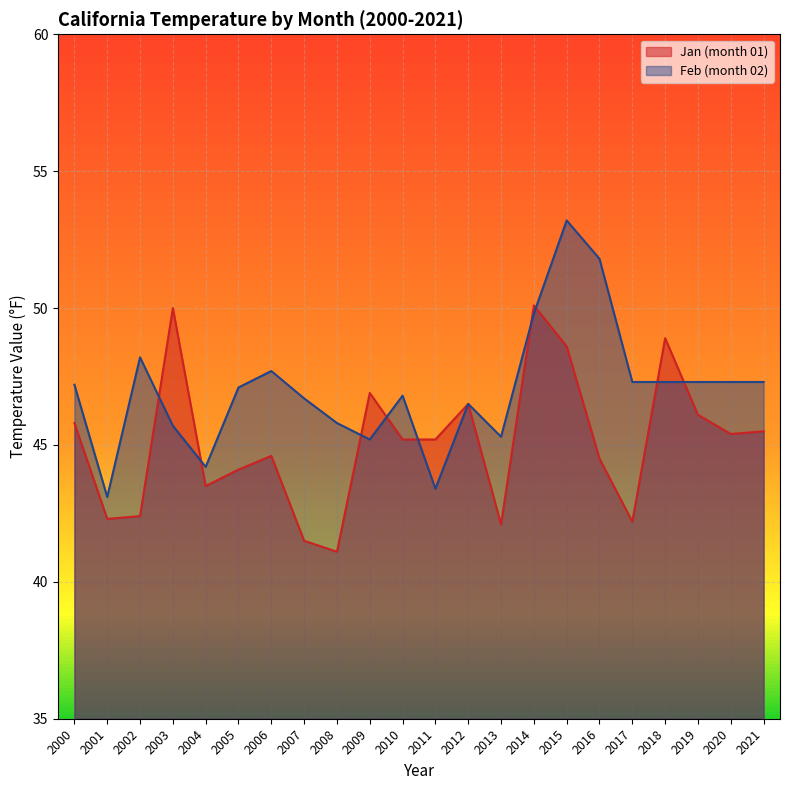

True or false: Feb (month 02) has a value of 75.7 at 2010.

False